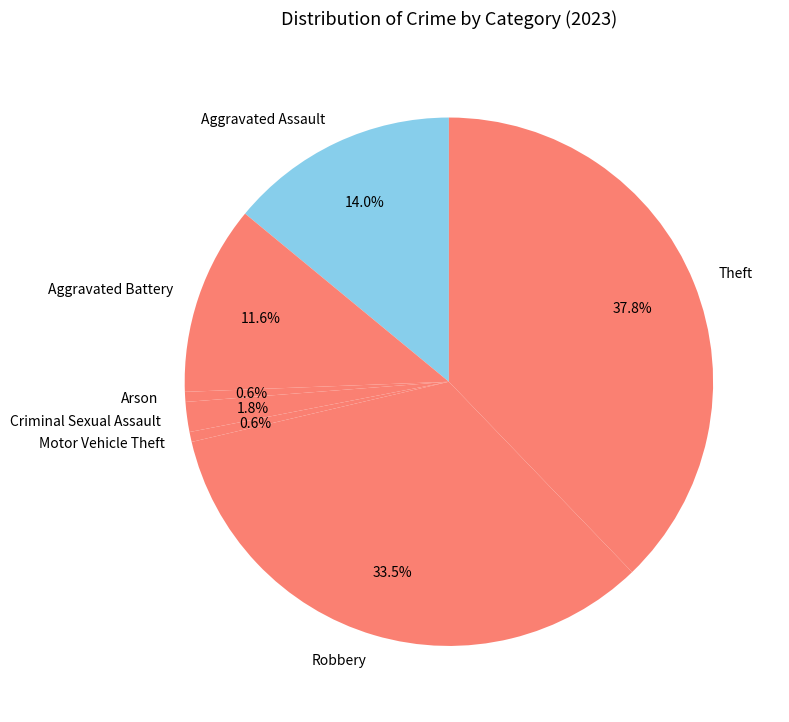

How many slices are in this pie chart?

7